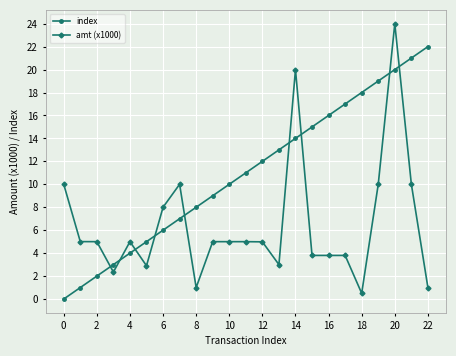

What is the difference between the second highest and minimum values in the amt (x1000) series?

19.5